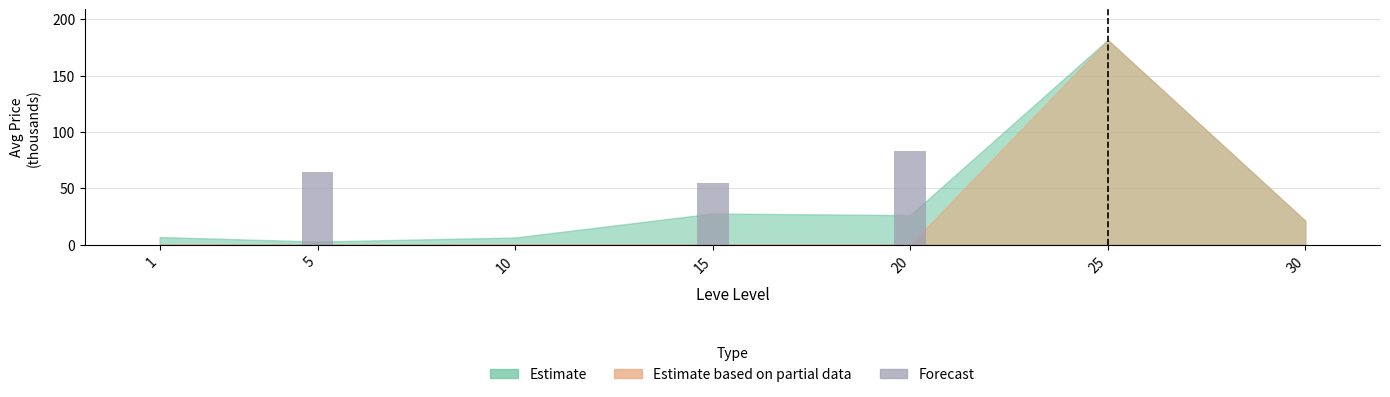

Which has a higher value, 30 or 20?

20